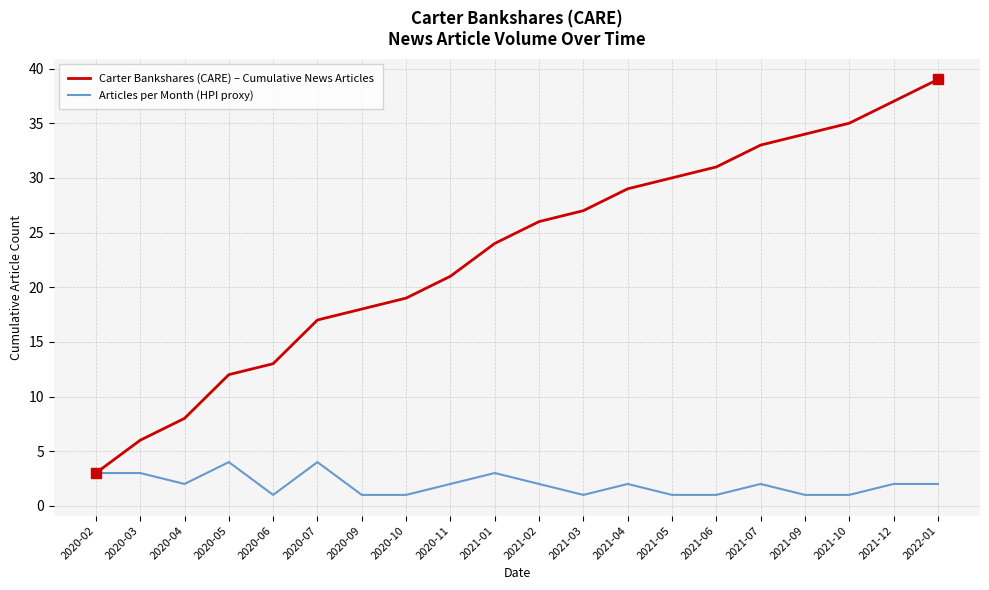

At which category is the sum across all series the highest?

2022-01